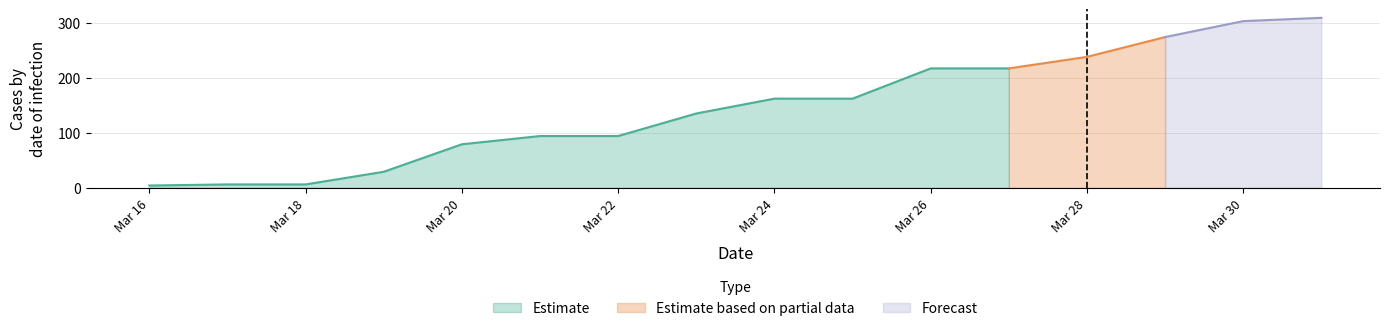

What is the highest value of the Estimate series?

217